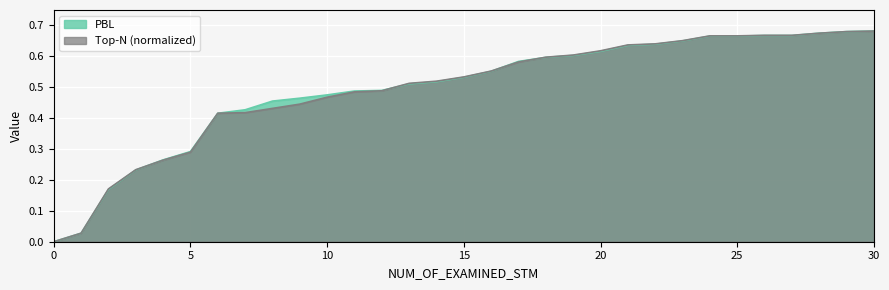

The value of PBL at 28 is 0.7. True or false?

True